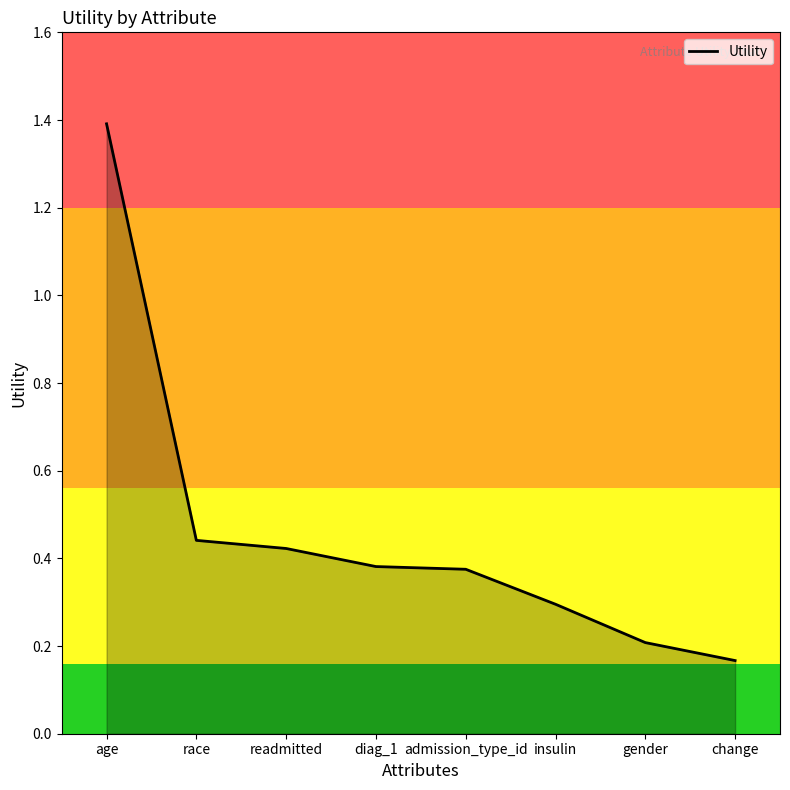

What is the label of the 2nd point from the left?

race